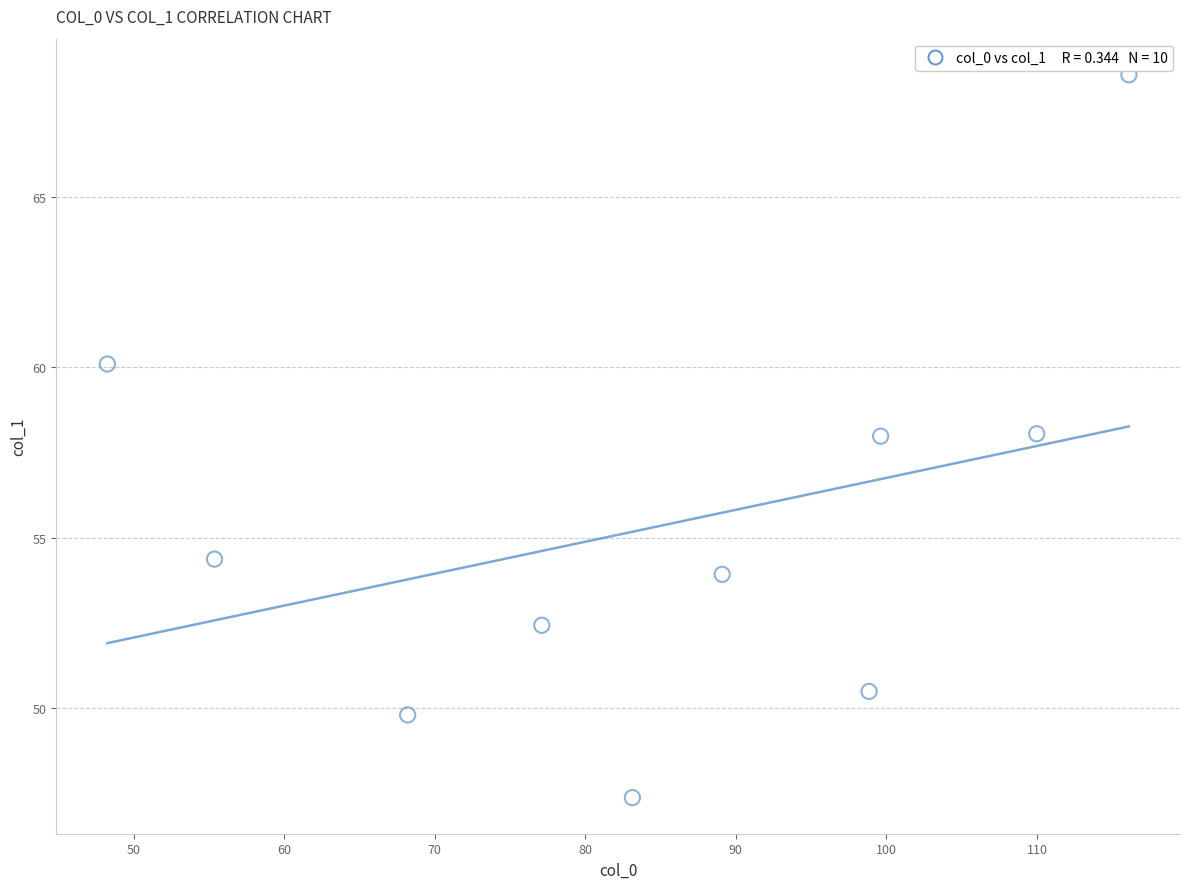

What is the average X value?

84.6